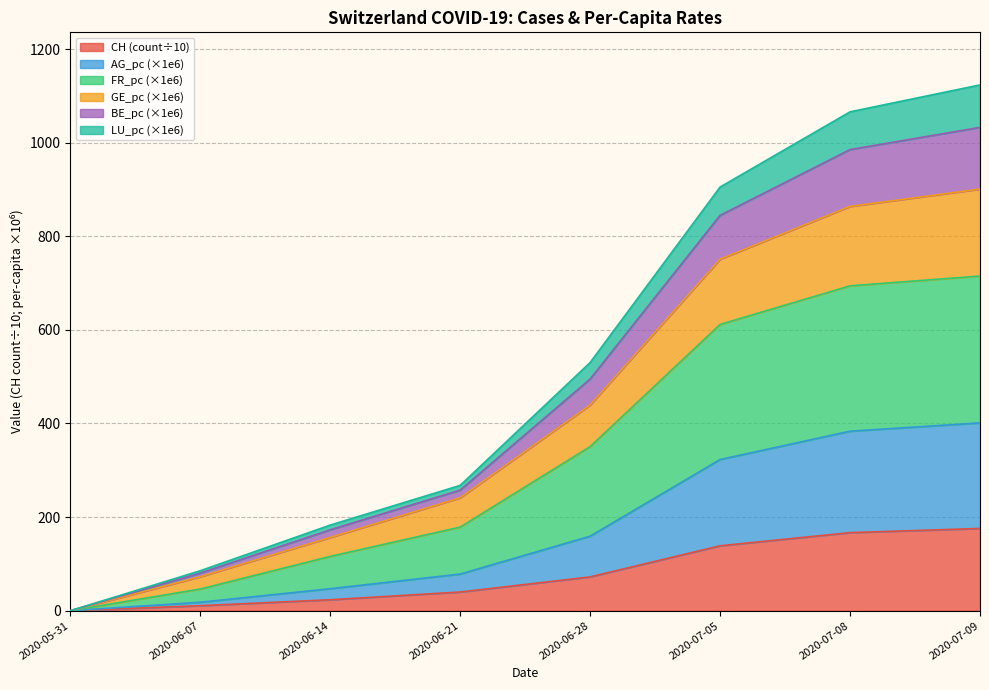

Does the chart have visible grid lines?

Yes